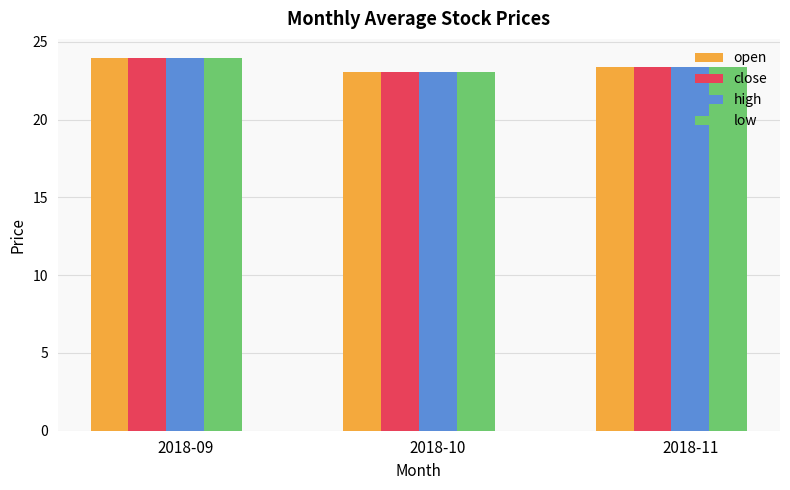

Read the high value at 2018-09.

24.0